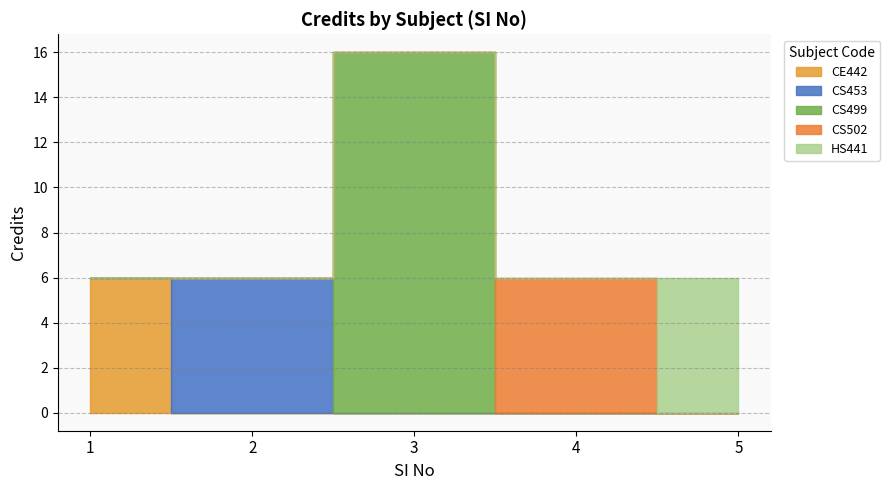

What is the sum of all values?

40